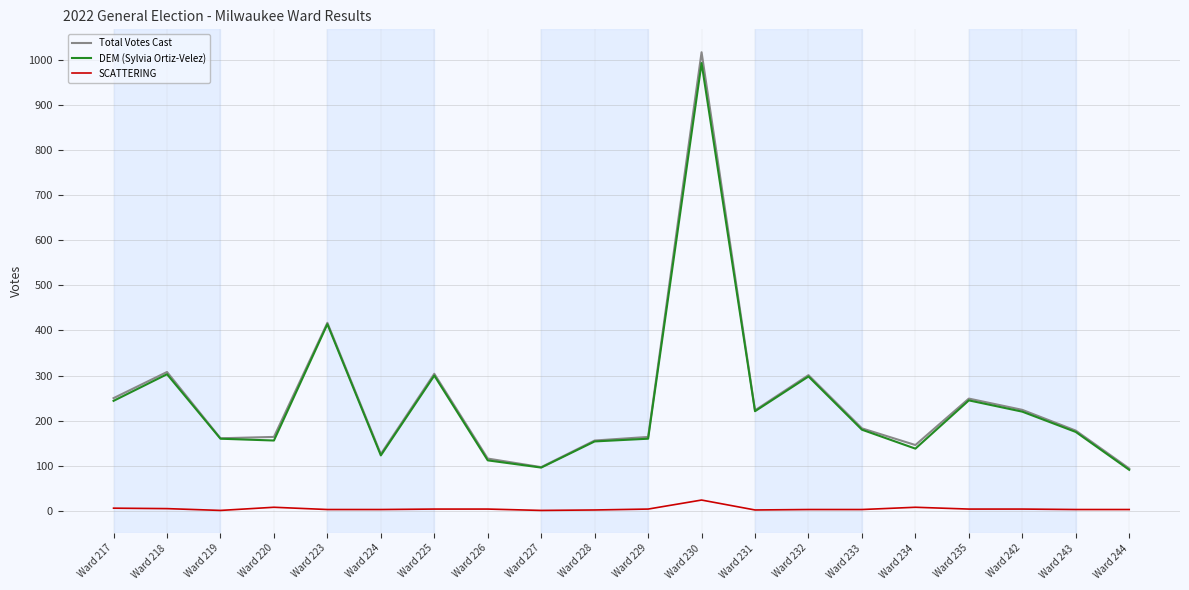

Is it true that Total Votes Cast equals 109 at Ward 243?

False